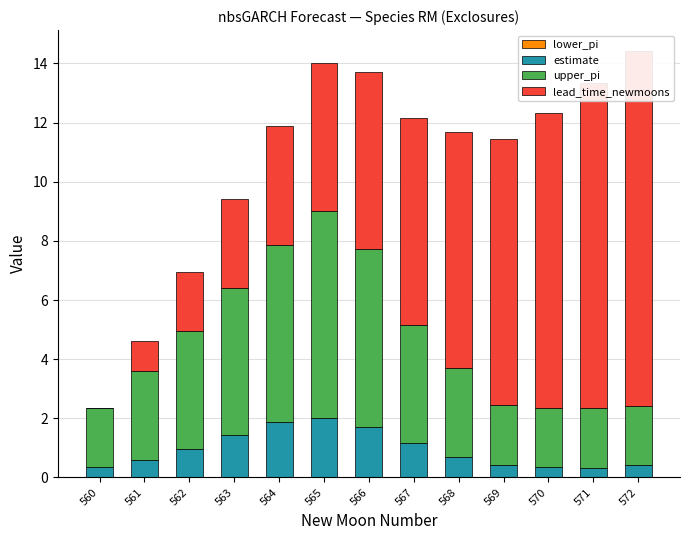

The value of upper_pi at 569 is 2.0. True or false?

True